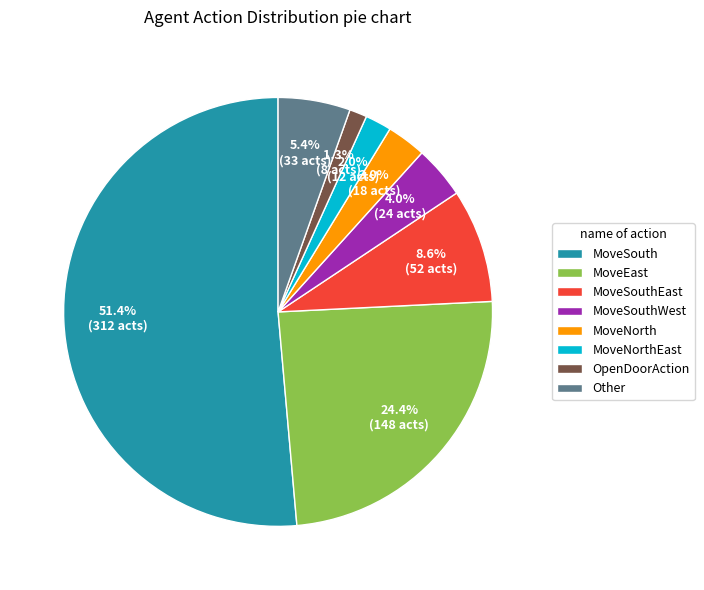

What percentage is the MoveSouthEast slice, to the nearest percent?

9%